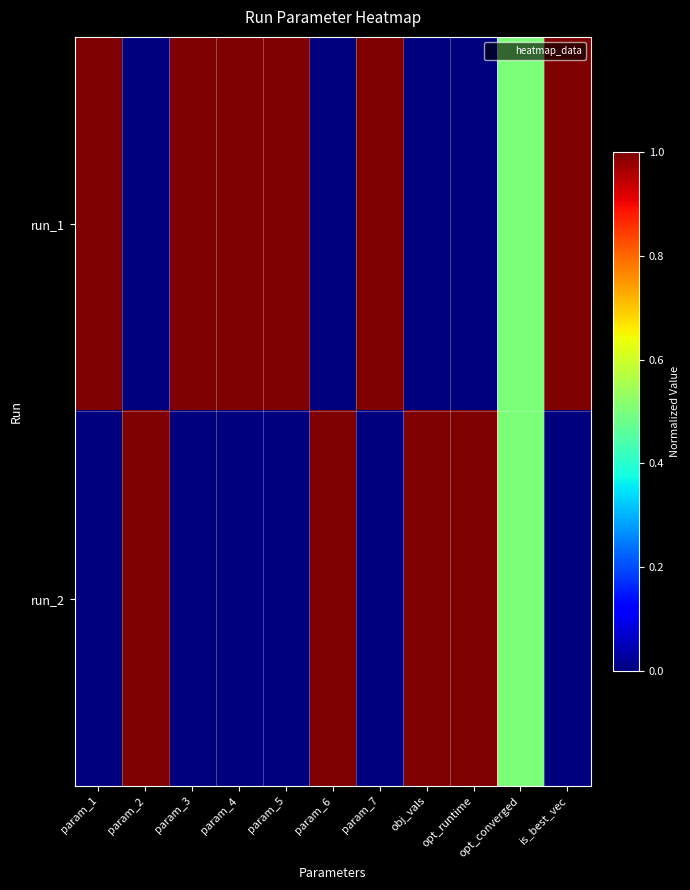

Reading left to right, extract all data points from this chart.

run_1: param_1=1.0	param_2=0.0	param_3=1.0	param_4=1.0	param_5=1.0	param_6=0.0	param_7=1.0	obj_vals=0.0	opt_runtime=0.0	opt_converged=0.5	is_best_vec=1.0
run_2: param_1=0.0	param_2=1.0	param_3=0.0	param_4=0.0	param_5=0.0	param_6=1.0	param_7=0.0	obj_vals=1.0	opt_runtime=1.0	opt_converged=0.5	is_best_vec=0.0